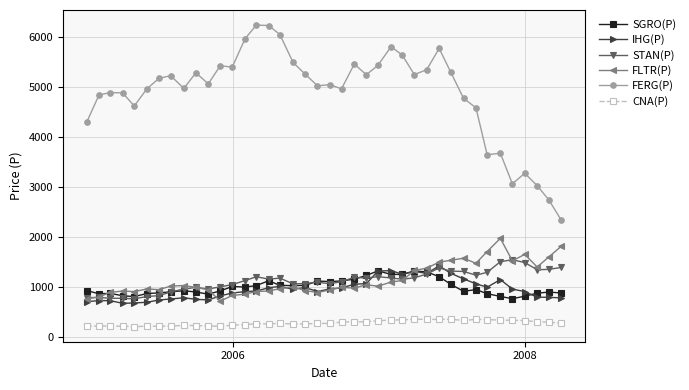

What is the maximum value shown in the chart?

6232.0